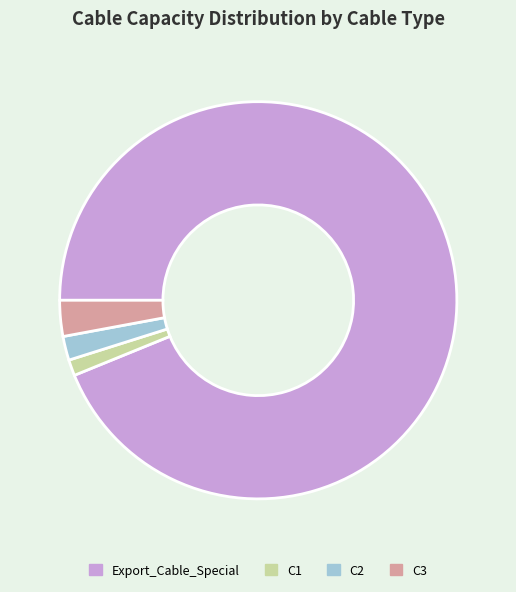

What is the majority slice?

Export_Cable_Special